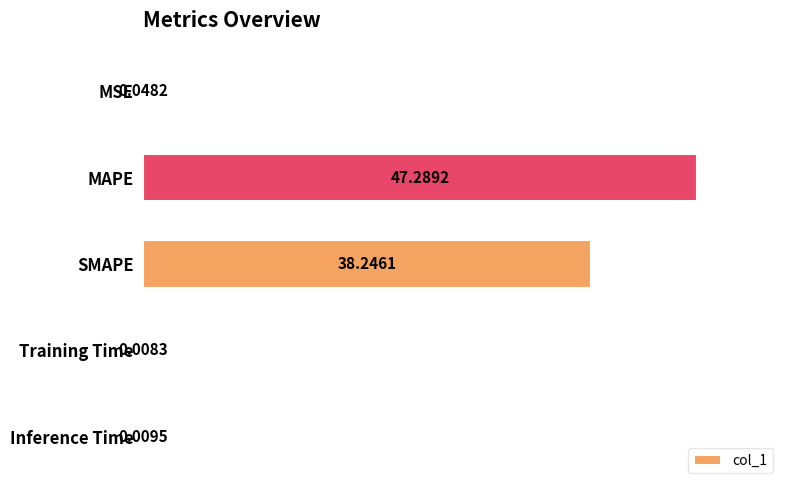

What is the greatest value displayed?

47.3